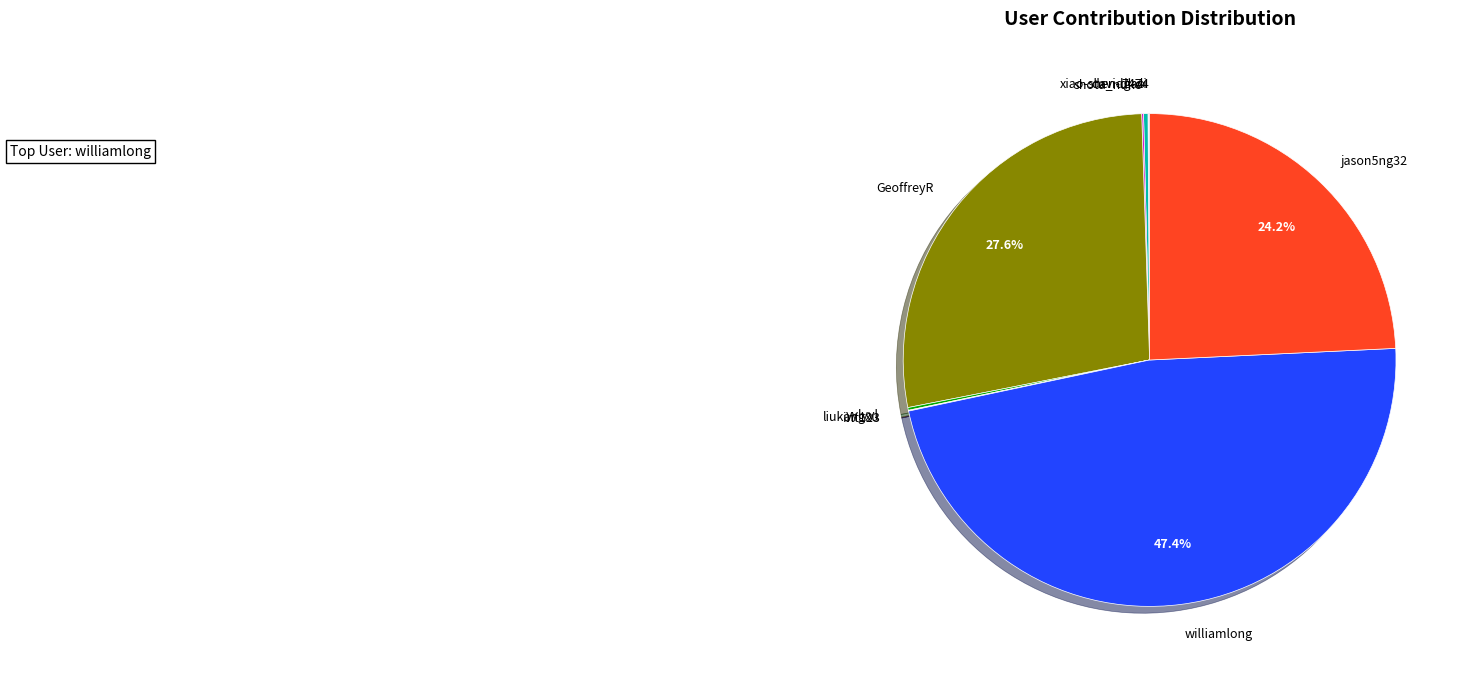

How much of the chart is everything except GeoffreyR?

72.4%